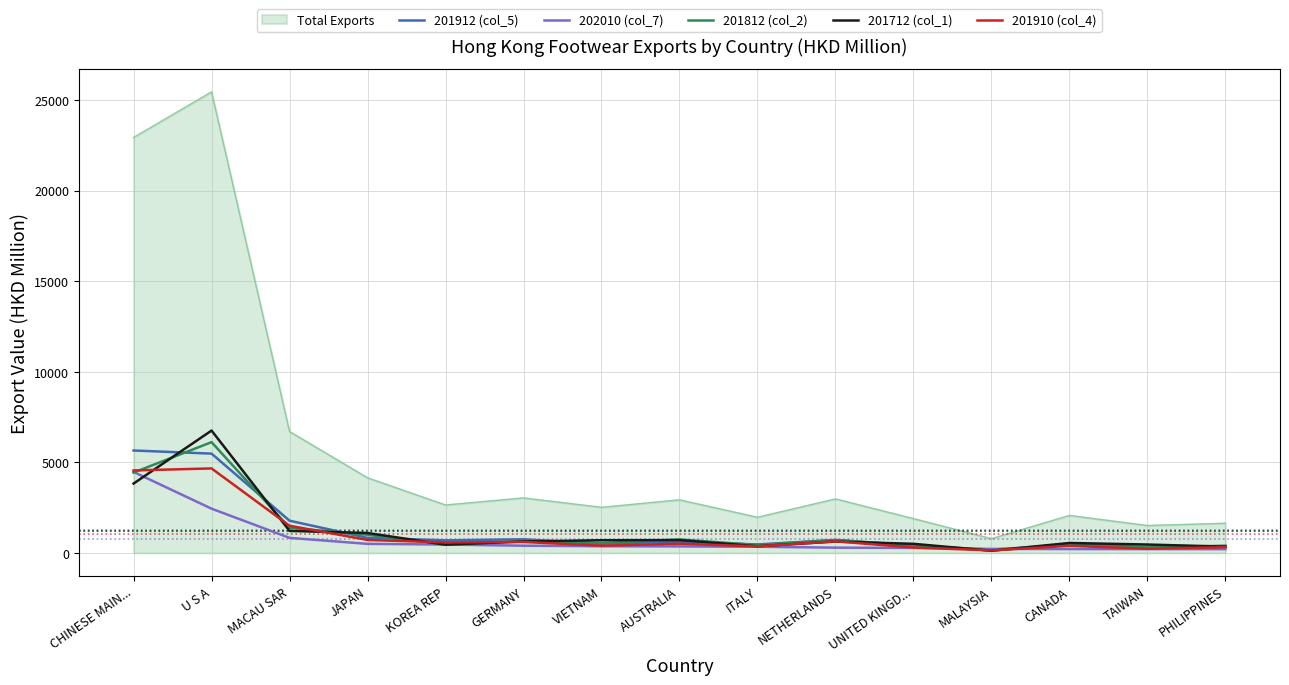

What position from the left is NETHERLANDS?

10